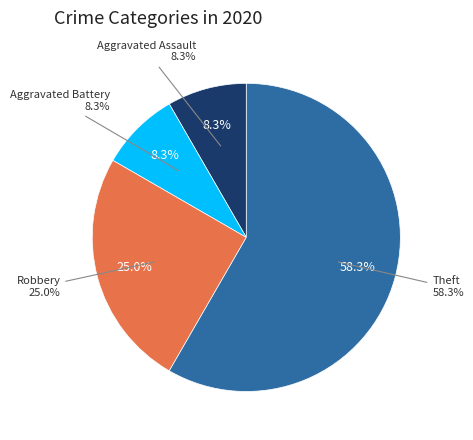

Which category has the smallest portion of the pie?

Aggravated Assault